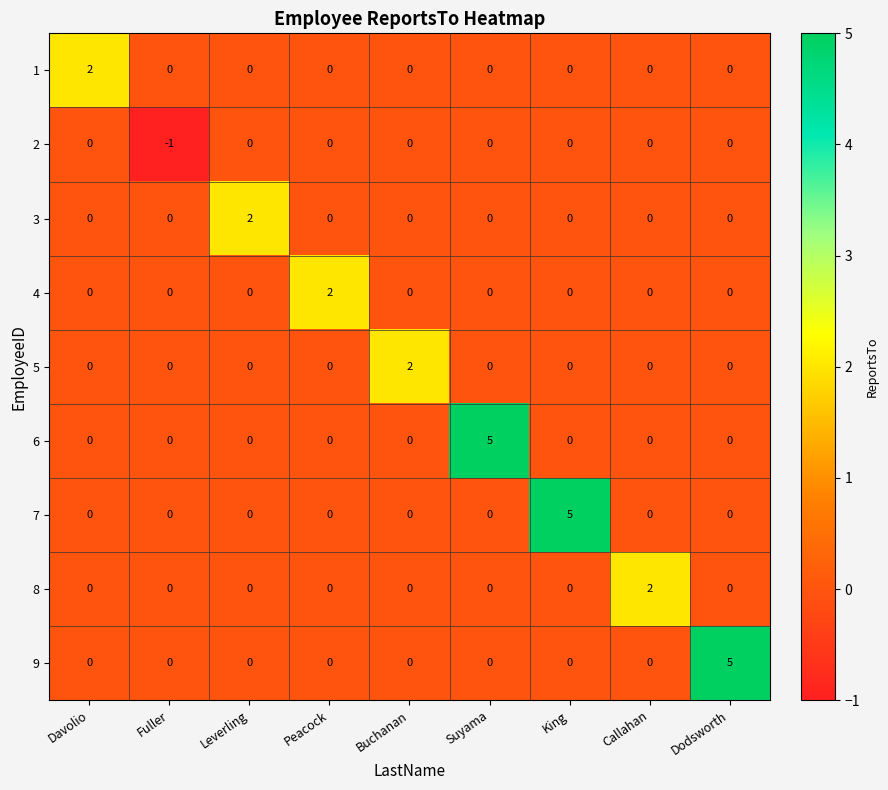

What is the spread (max minus min) of values at Suyama?

5